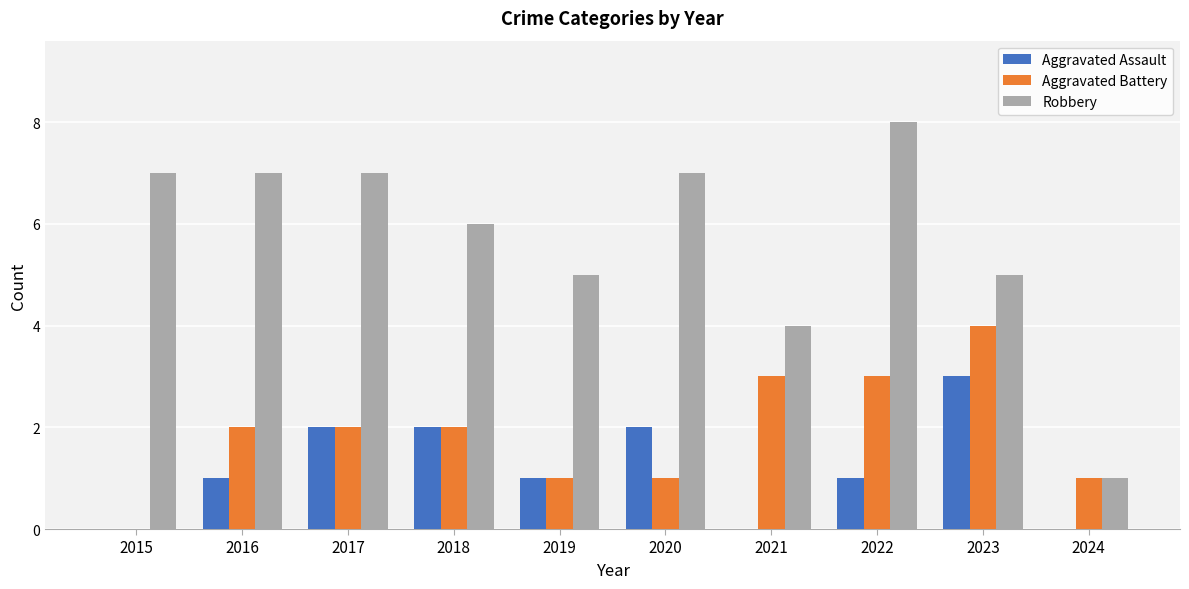

Between 2016 and 2024, which series saw the biggest shift?

Robbery